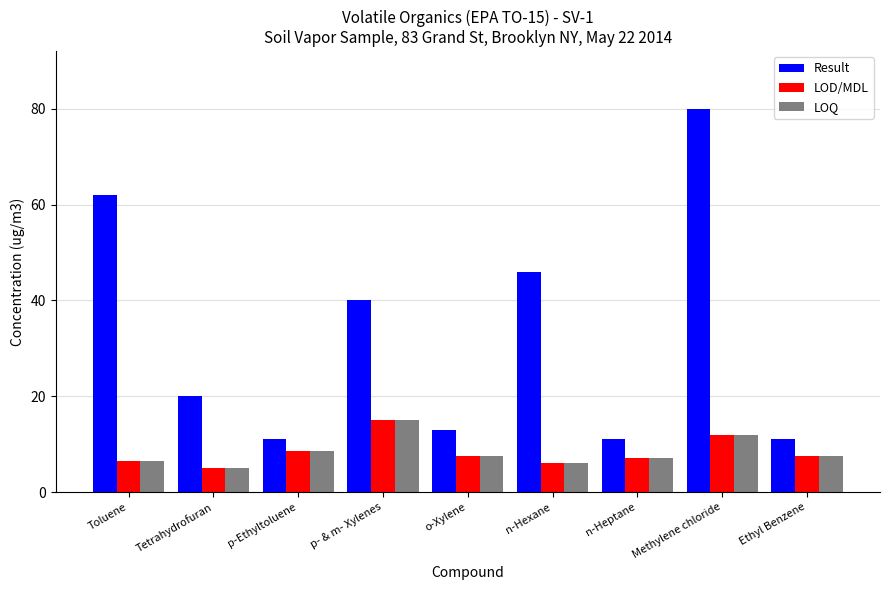

What is the highest value of the Result series?

80.0